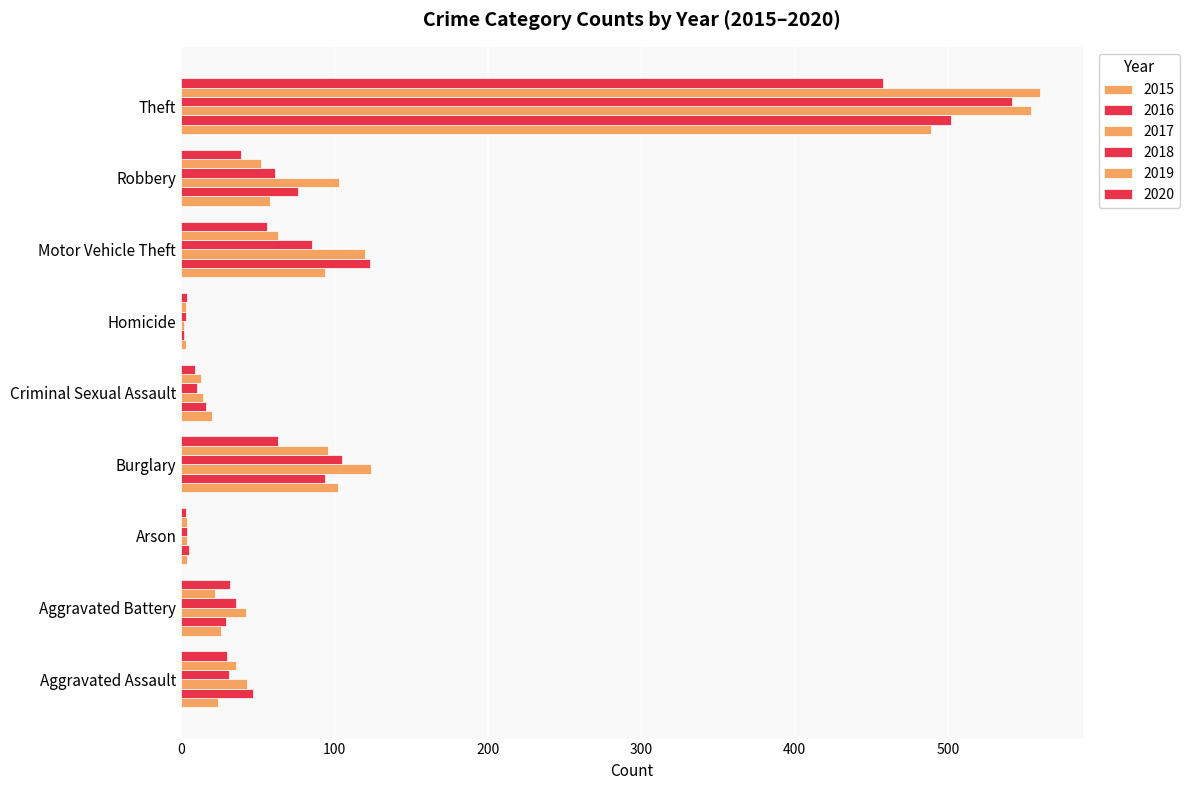

Which series has the largest total across all categories?

2017